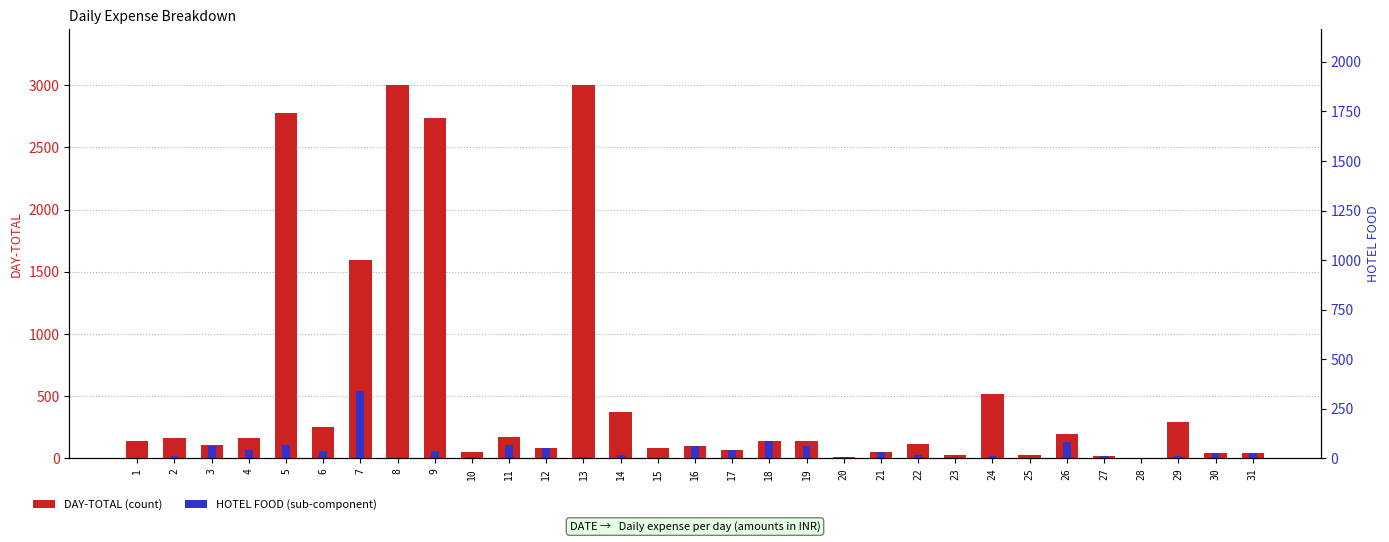

Is it true that HOTEL FOOD equals 69 at 30?

False